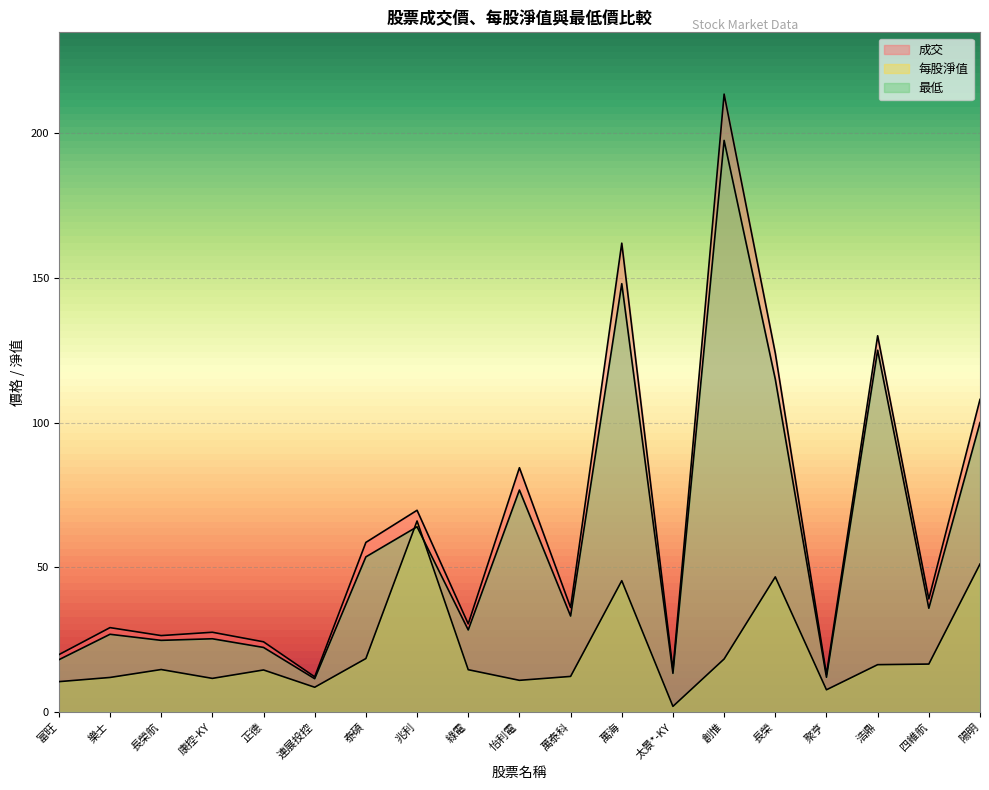

What is the difference between the maximum and minimum values in the 最低 series?

186.0